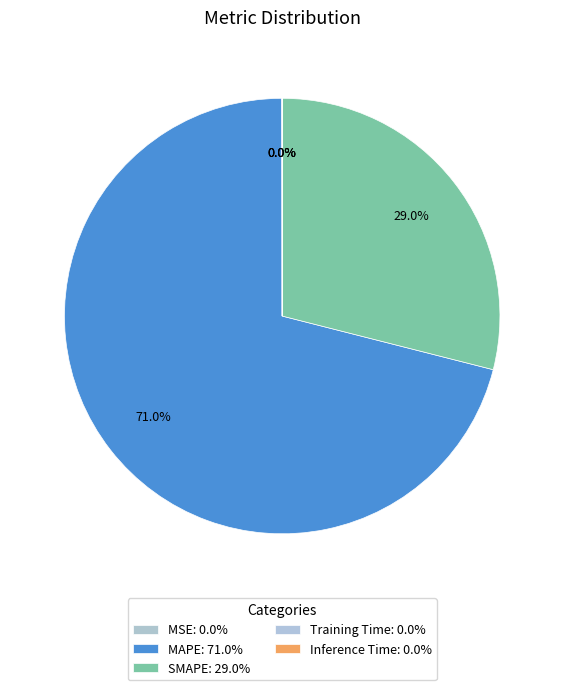

How many slices are in this pie chart?

5